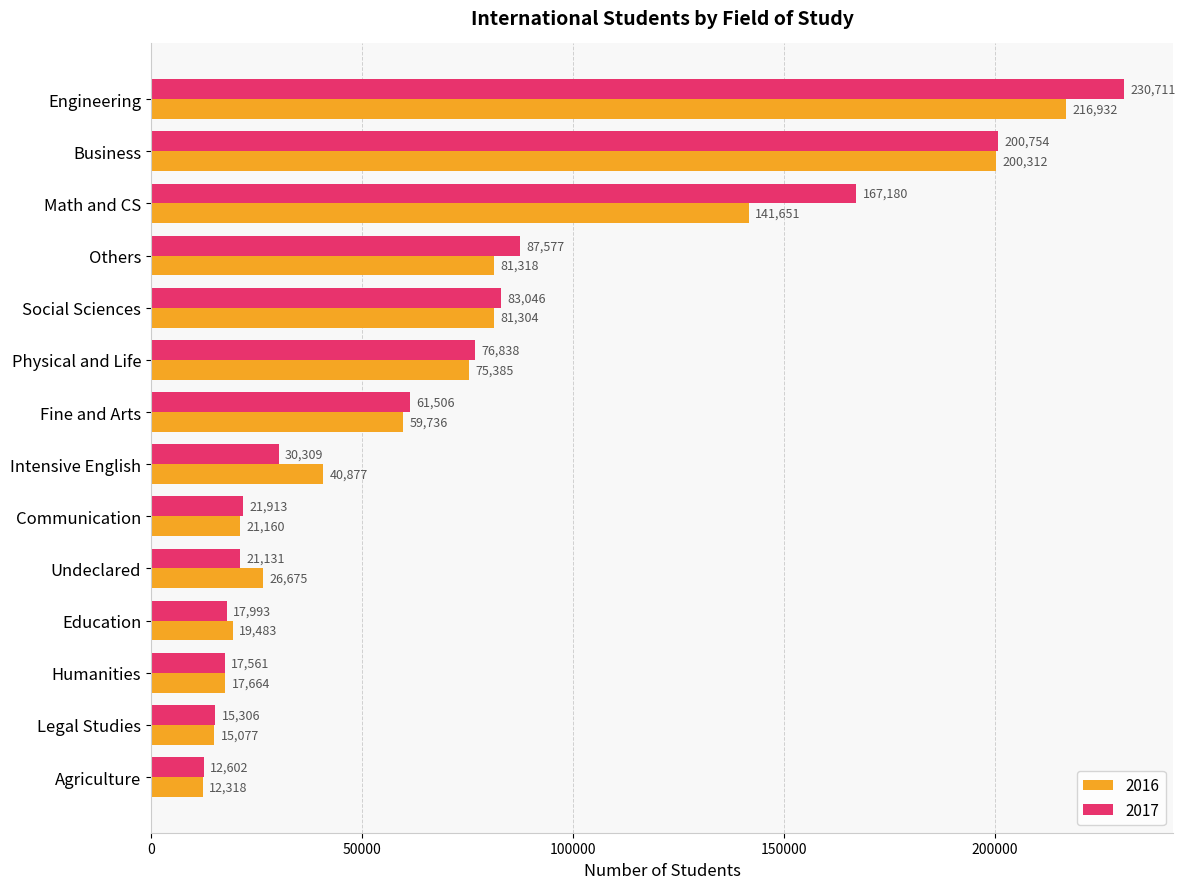

Where is 2017 nearest to the value 121656?

Others